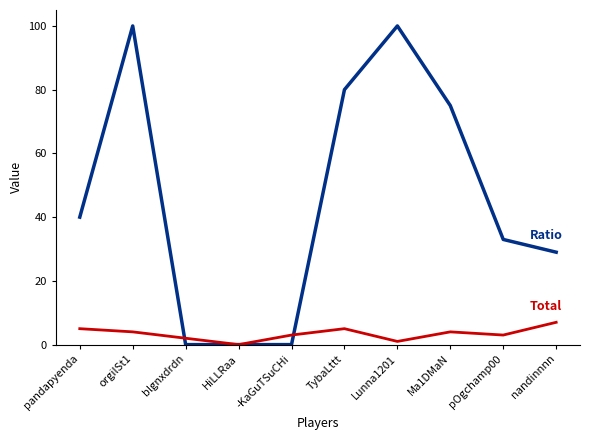

What is the difference between the highest and lowest values at -KaGuTSuCHi?

3